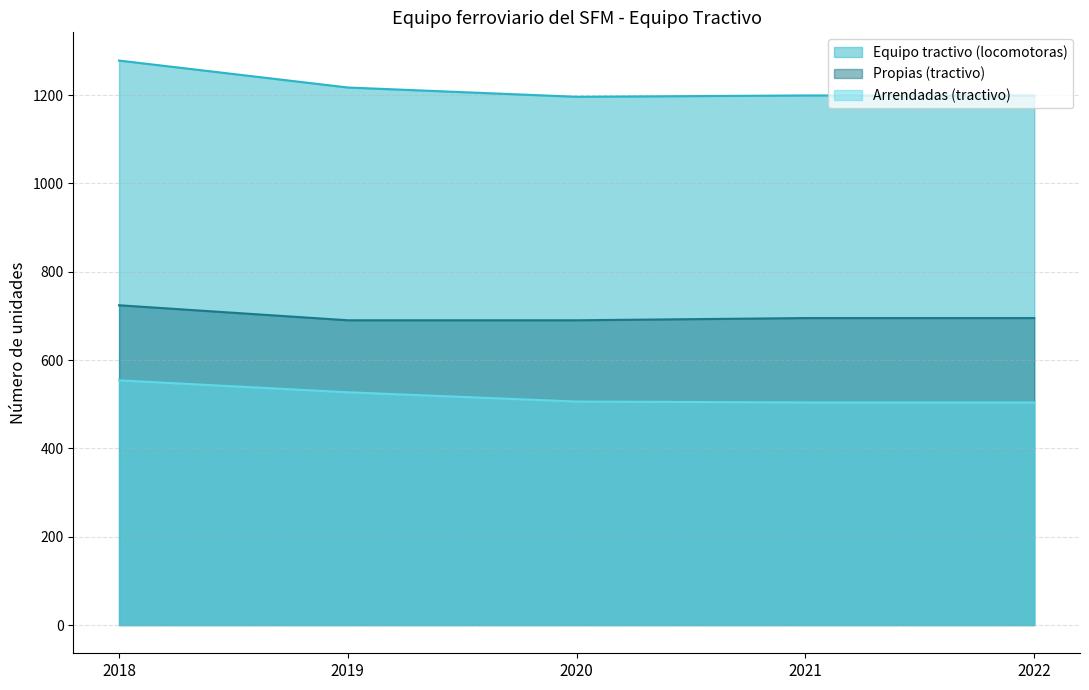

Is it true that Propias (tractivo) equals 969 at 2019?

False